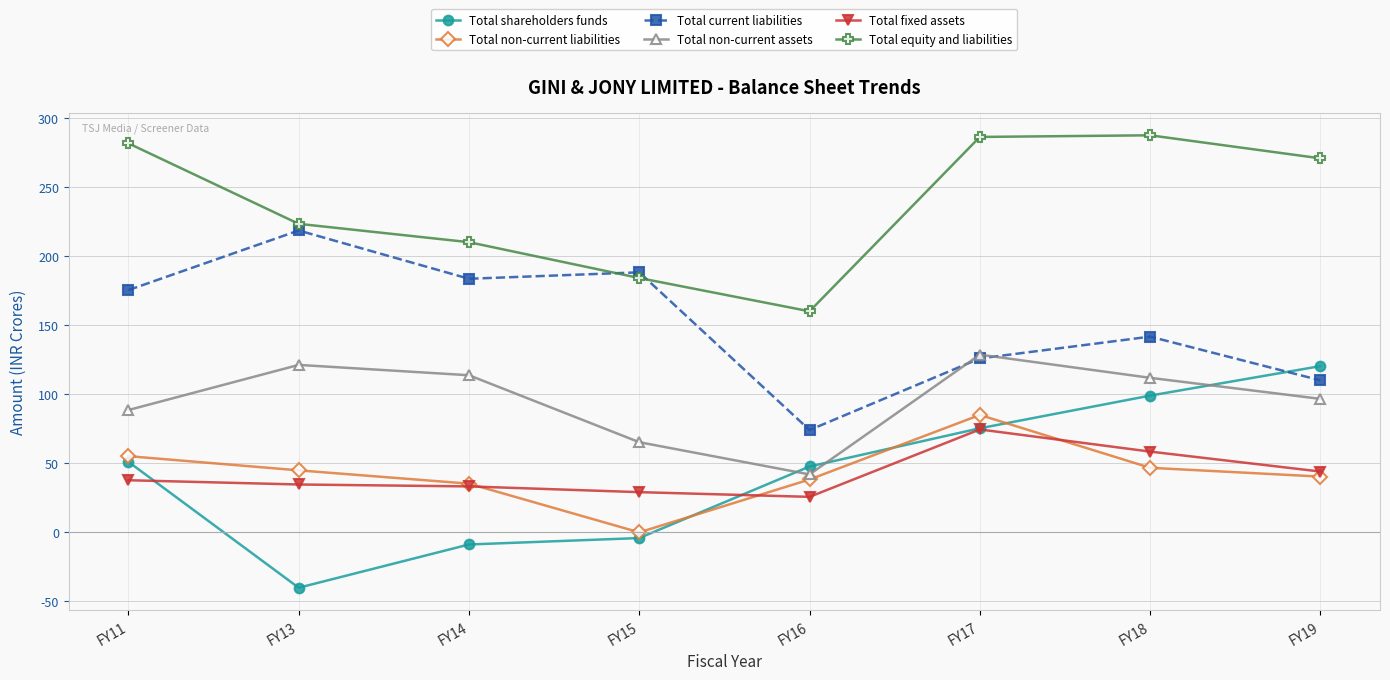

At which label does Total non-current assets first exceed 111?

FY13